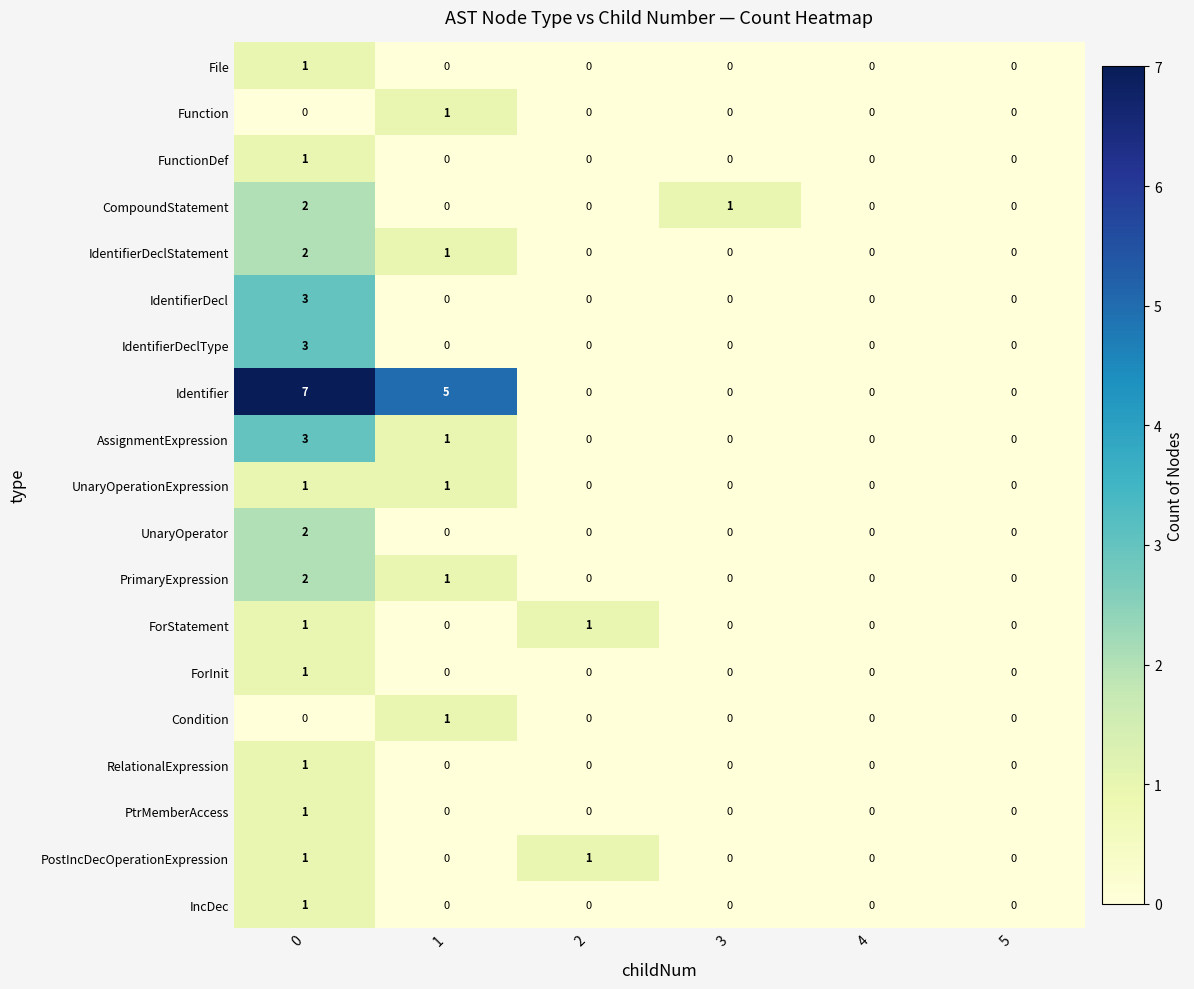

How many categories are shown in the chart?

6